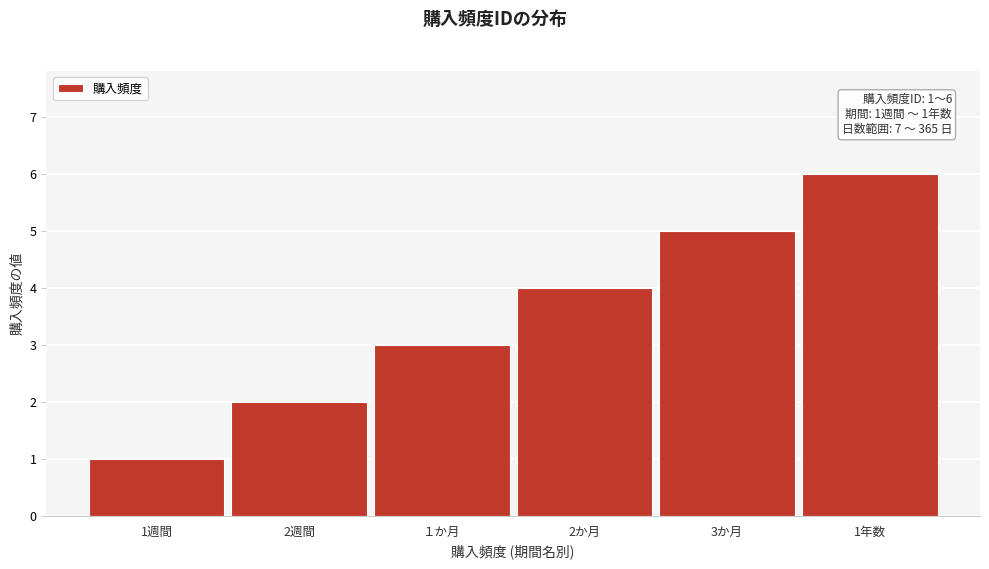

What is the average value?

4